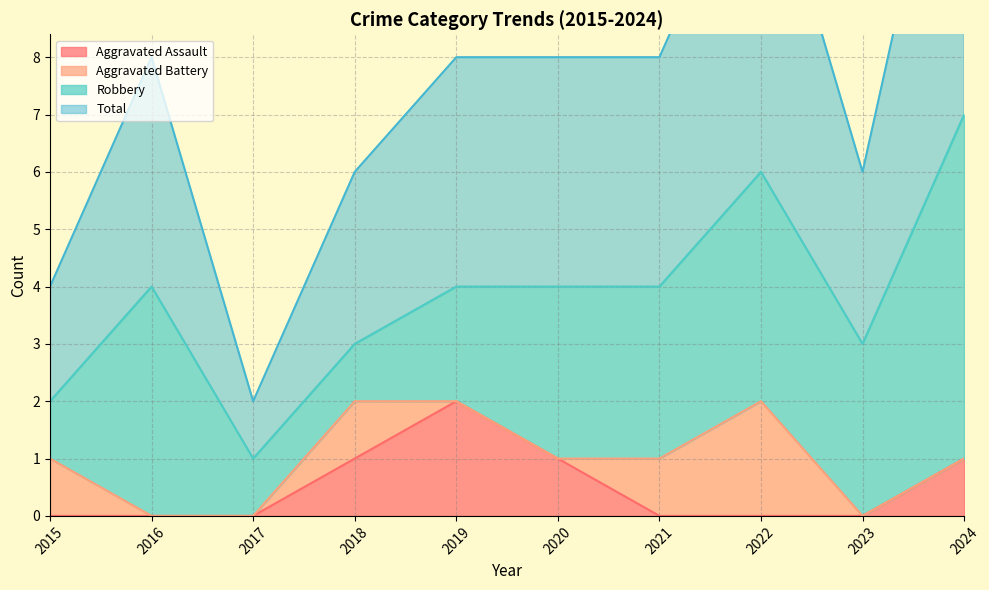

True or false: Total has a value of 3 at 2023.

True